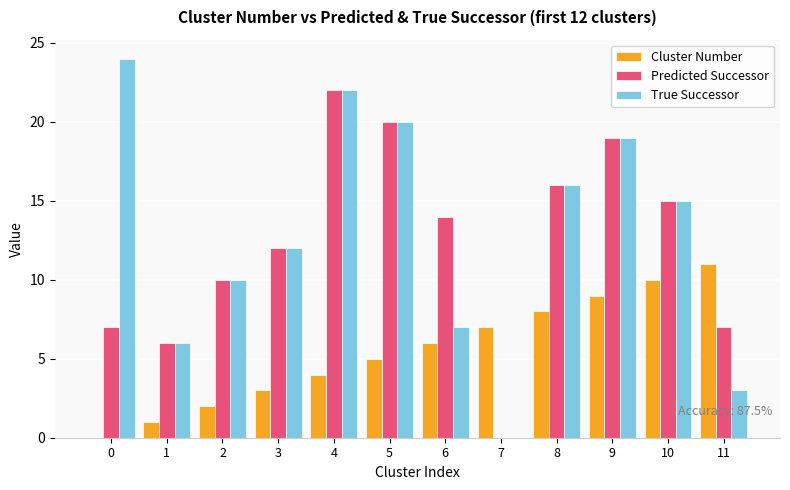

Which series changed the most between 0 and 6?

True Successor